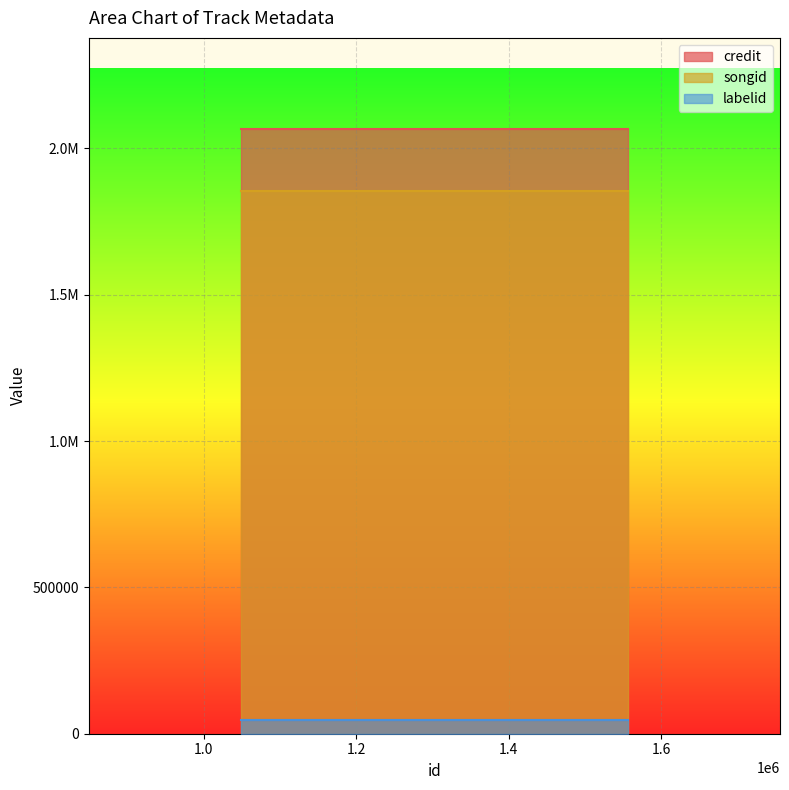

What are all the series names shown in the legend?

credit, songid, labelid